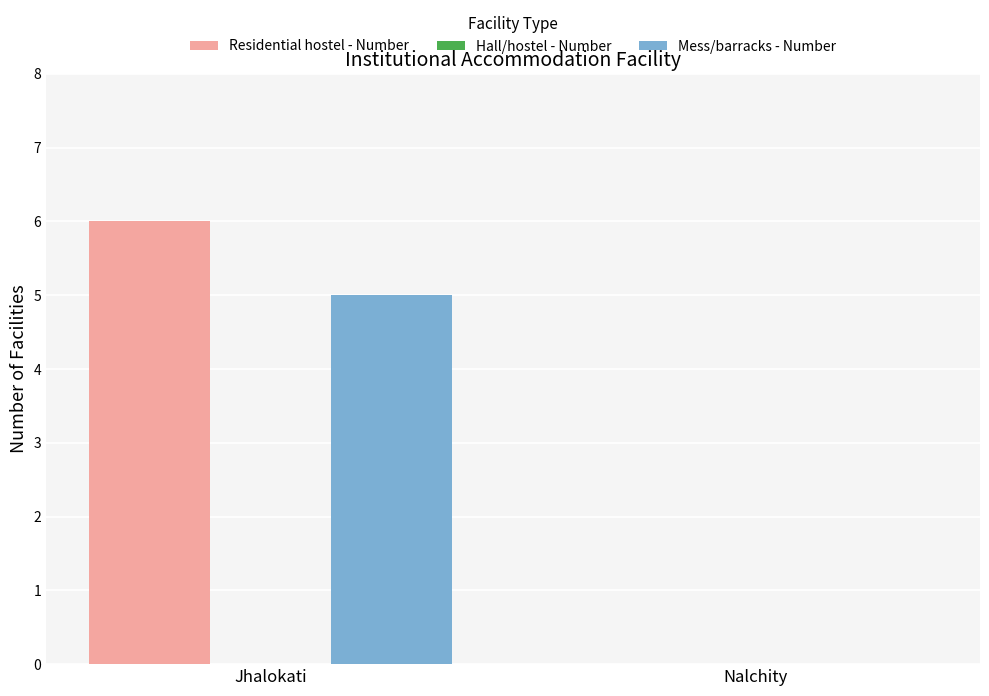

Which label corresponds to the largest value in the chart?

Jhalokati